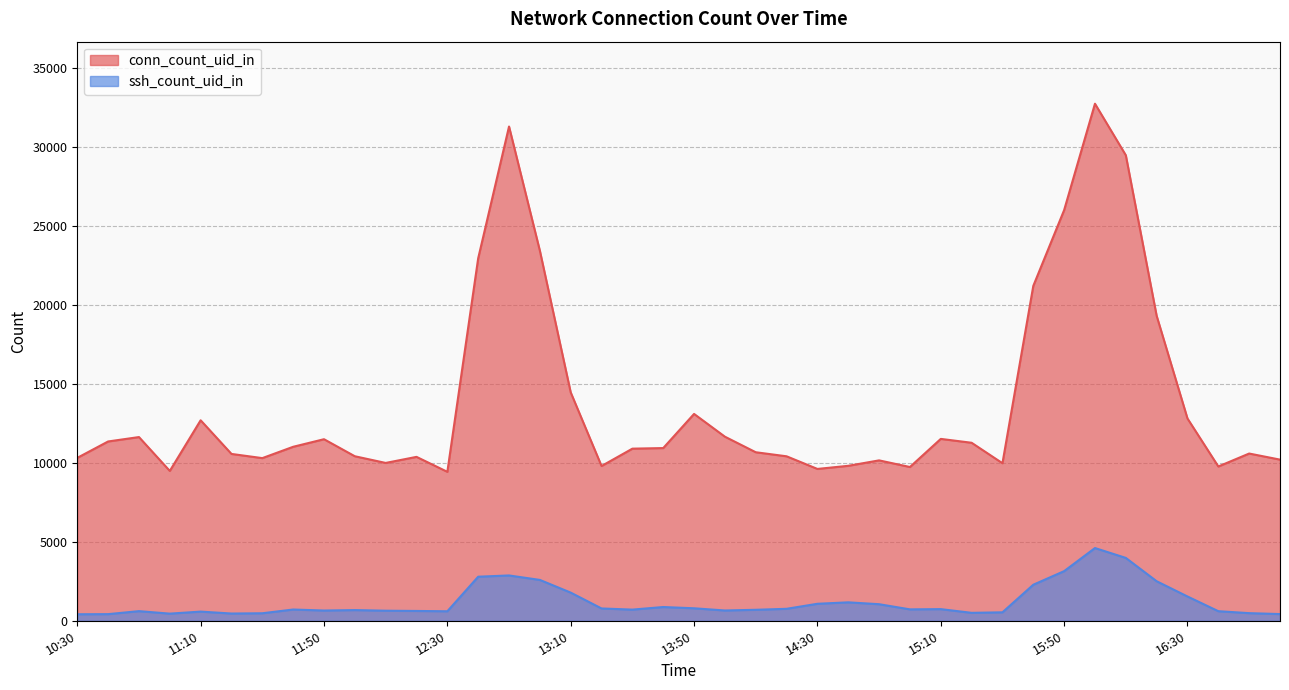

Between 11:10 and 17:00, which series saw the biggest shift?

conn_count_uid_in